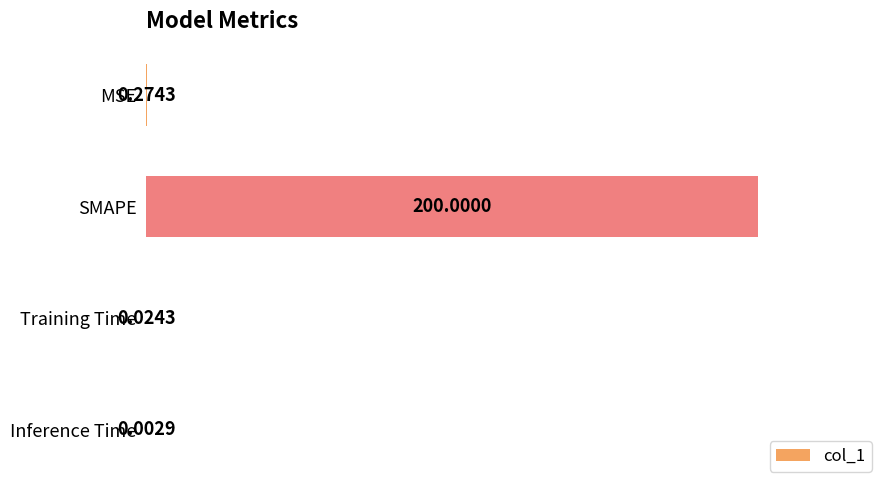

Which label corresponds to the largest value in the chart?

SMAPE